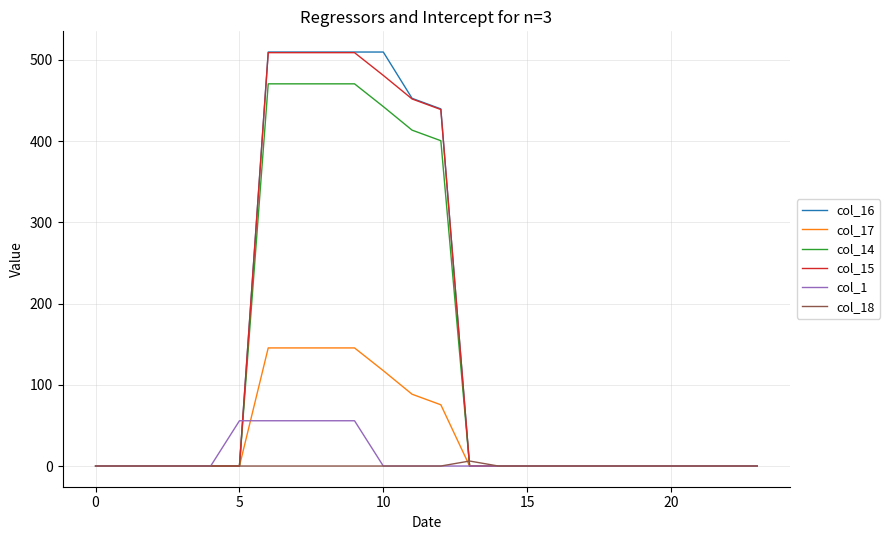

What is the maximum value for col_15?

508.8